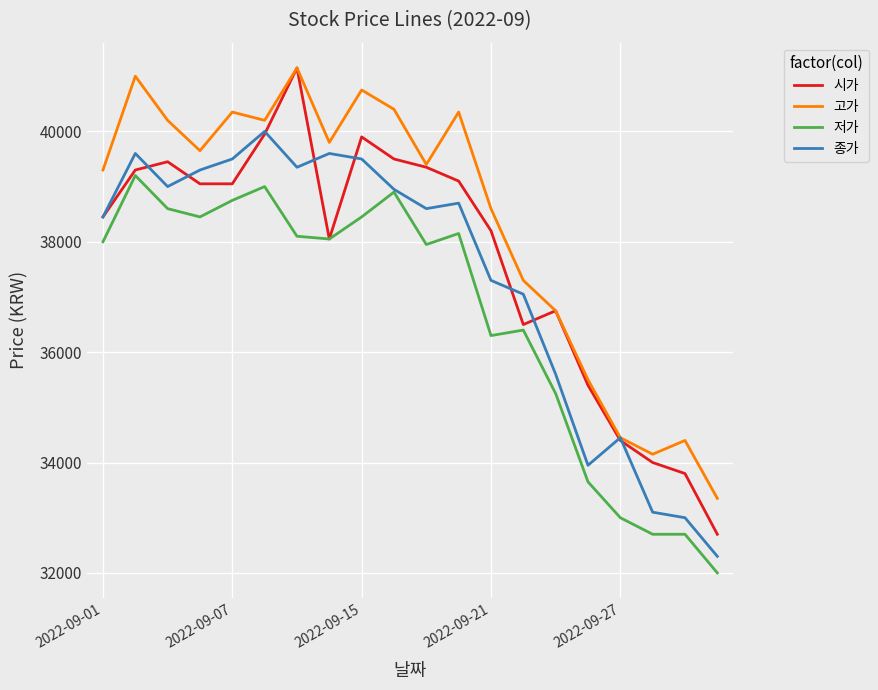

True or false: 고가 and 저가 intersect in this chart.

False